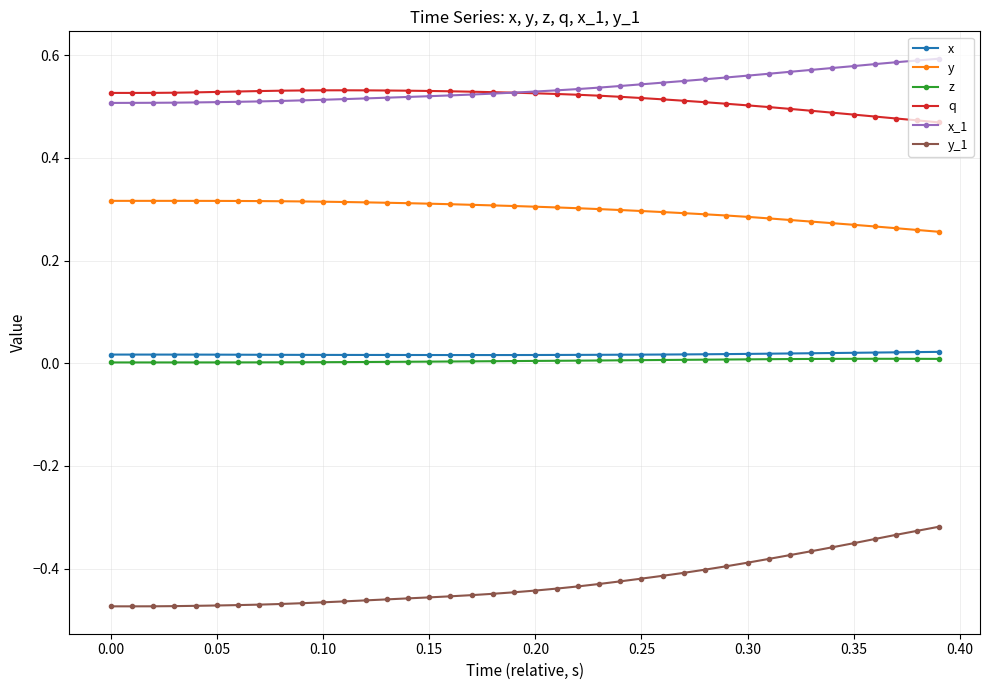

True or false: q and x cross at least once.

False